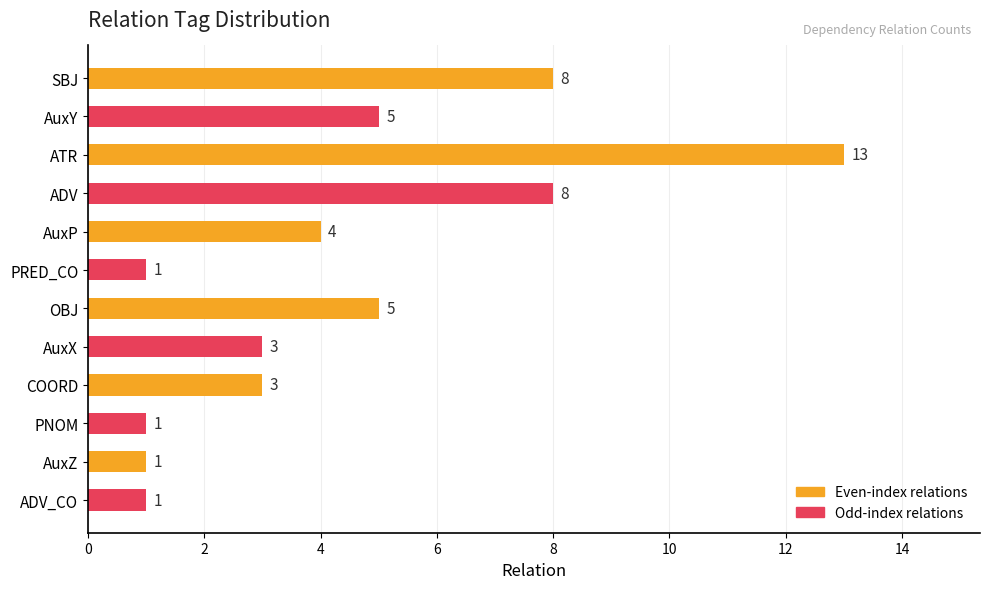

Count the values in the range 1 to 8.

11